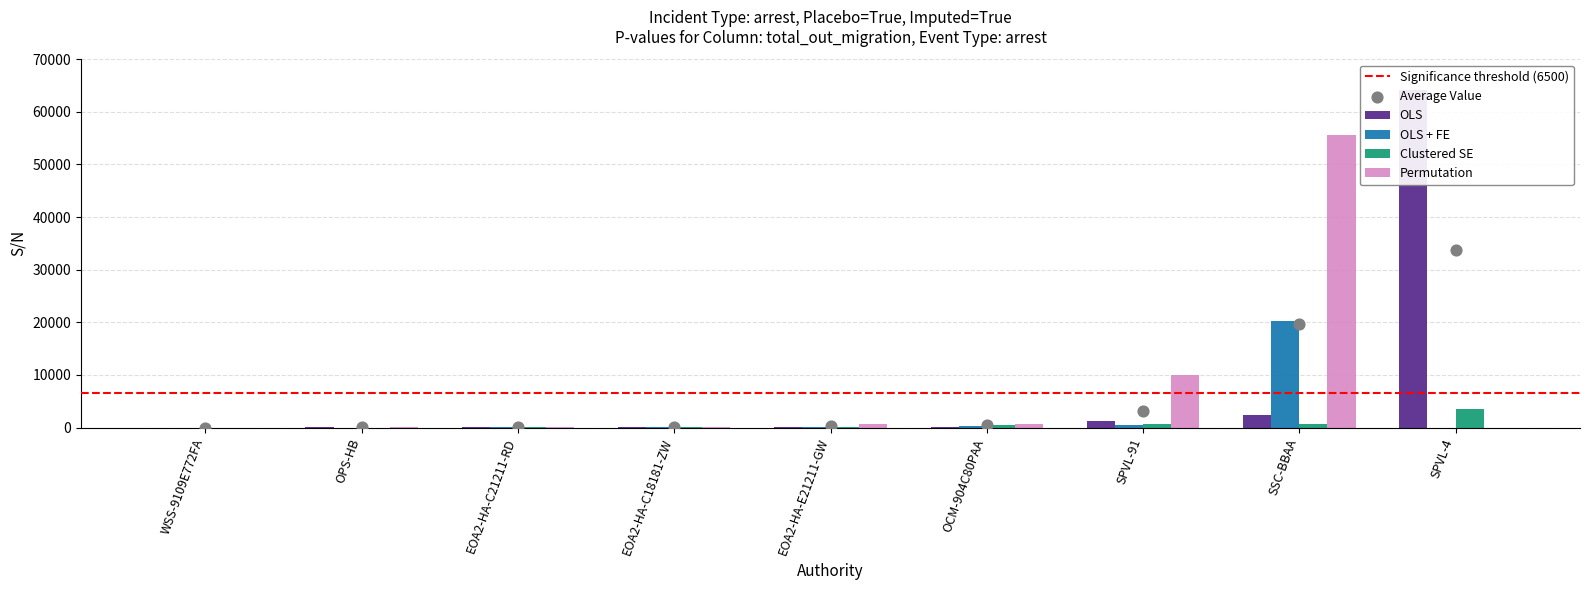

What is the total value across all series at EOA2-HA-C18181-ZW?

465